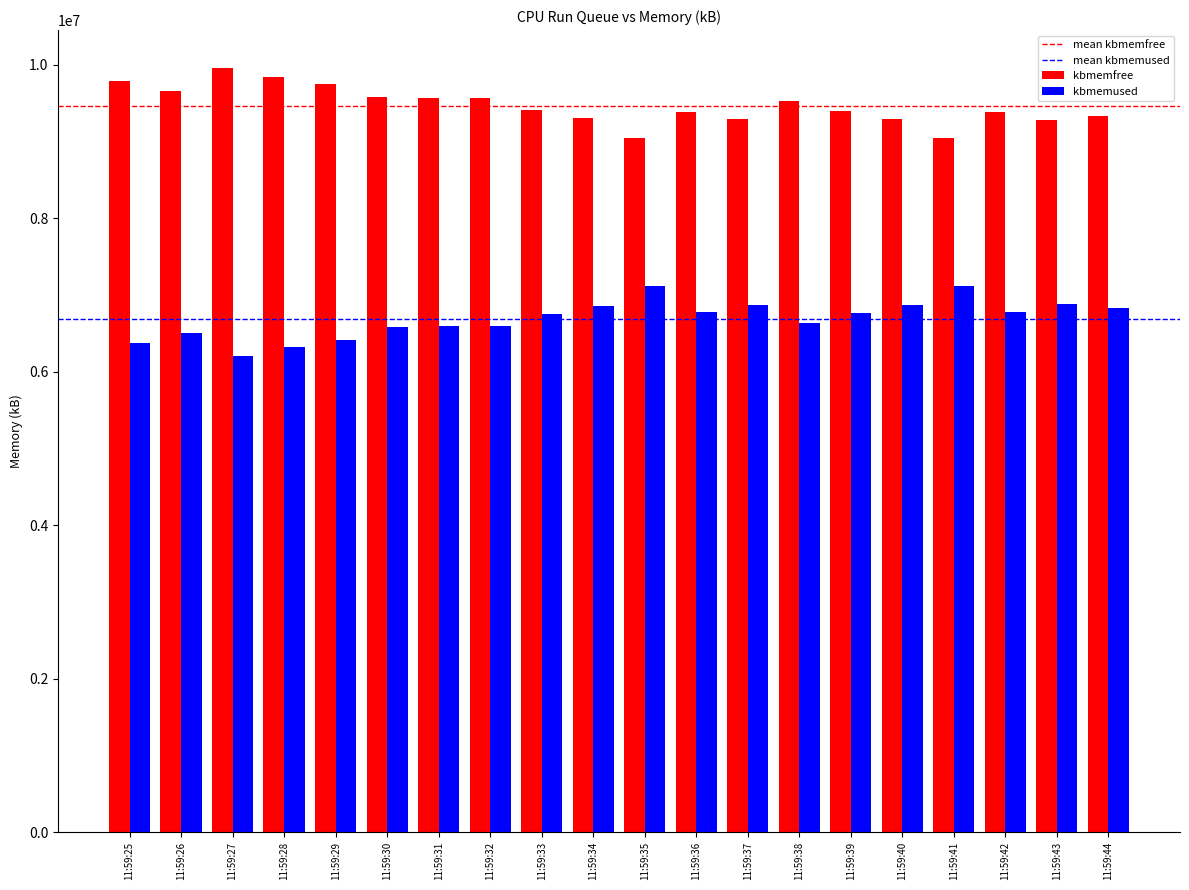

What is the total value across all series at 11:59:30?

16156564